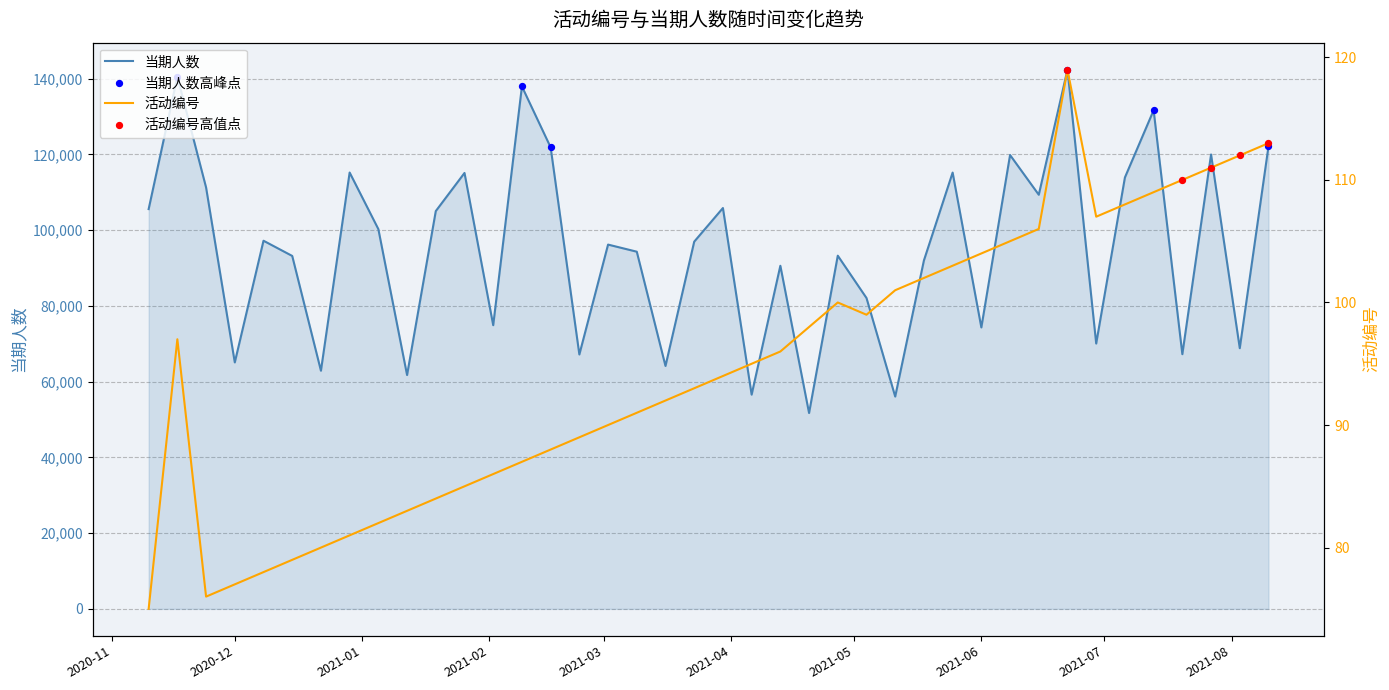

At how many categories does at least one series exceed 63619?

35